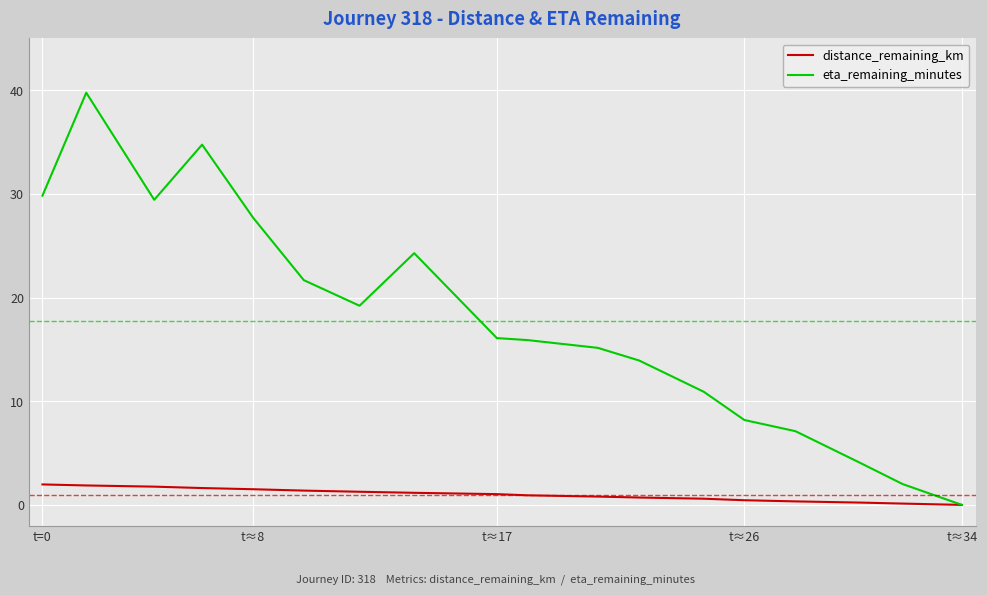

Rank the series by their average value, from lowest to highest.

distance_remaining_km, eta_remaining_minutes